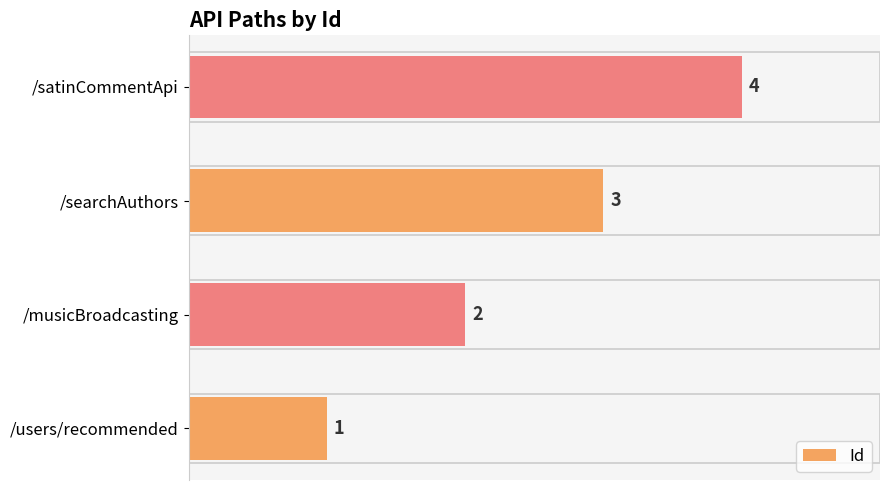

The chart shows a value of 4 at /satinCommentApi. True or false?

True